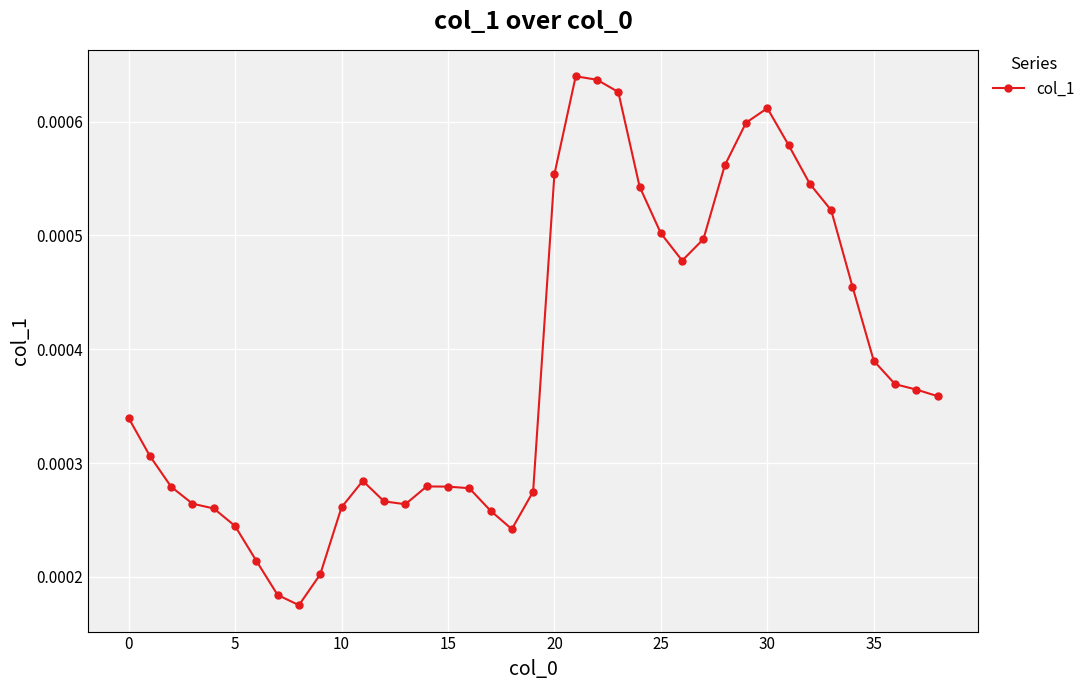

How many values are between 0 and 1?

39